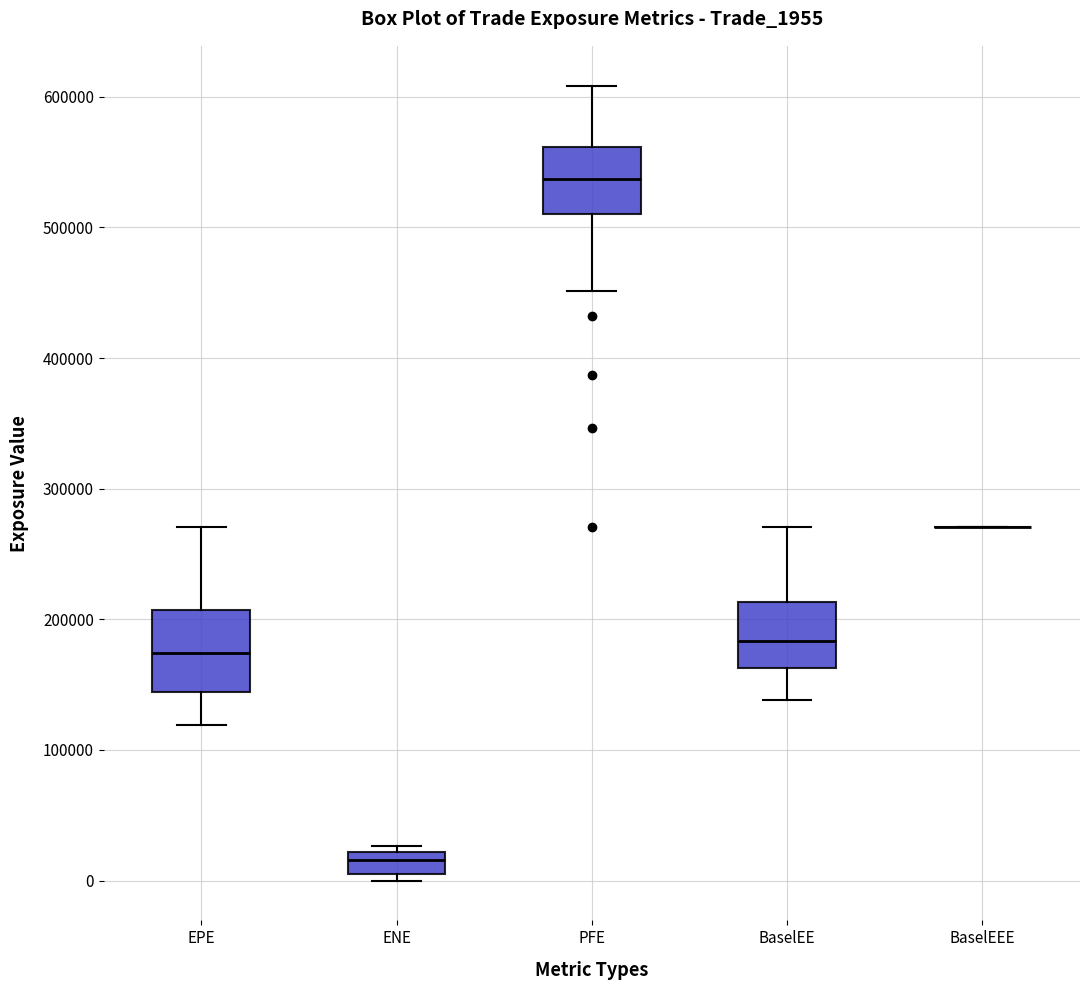

Reading left to right, read every box against the y-axis: the position of its median line, the range the box covers, and the ends of its whiskers. The values are not printed on the chart, so give them approximately, as read against the axis.

EPE: median 170000, box 140000 to 210000, whiskers 120000 to 270000
ENE: median 20000 (inside the box), box 10000 to 20000, whiskers 0 to 30000
PFE: median 540000, box 510000 to 560000, whiskers 450000 to 610000
BaselEE: median 180000, box 160000 to 210000, whiskers 140000 to 270000
BaselEEE: box collapsed to a line at 270000, whiskers 270000 to 270000